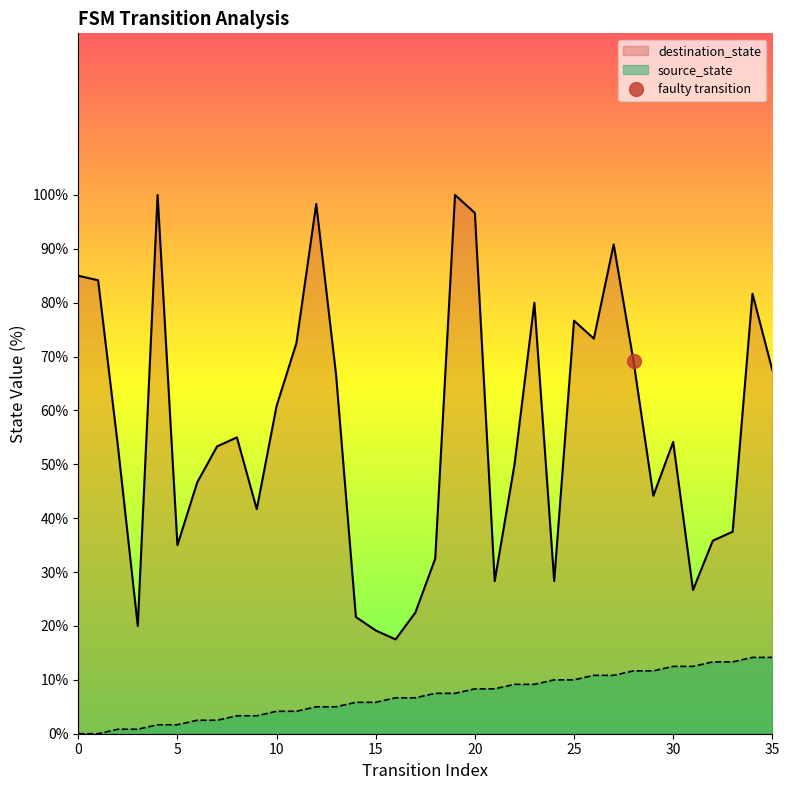

How many data points does each series have?

36